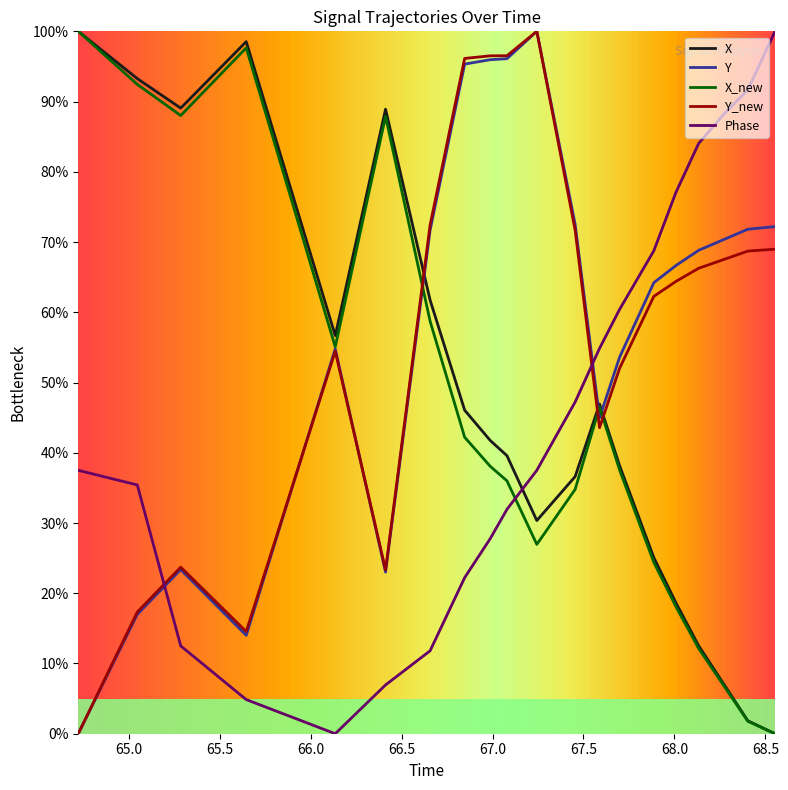

Which series has the largest total across all categories?

Y